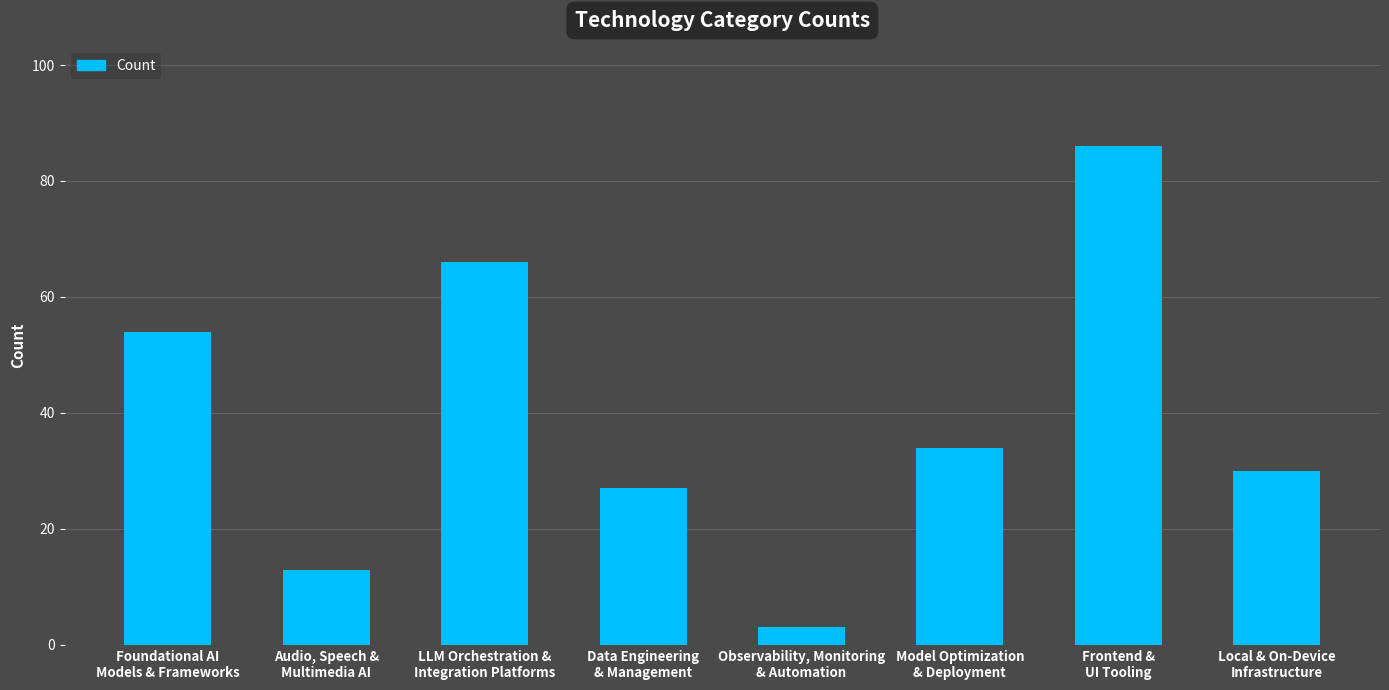

Reading left to right, what are all the values shown in this chart?

54	13	66	27	3	34	86	30